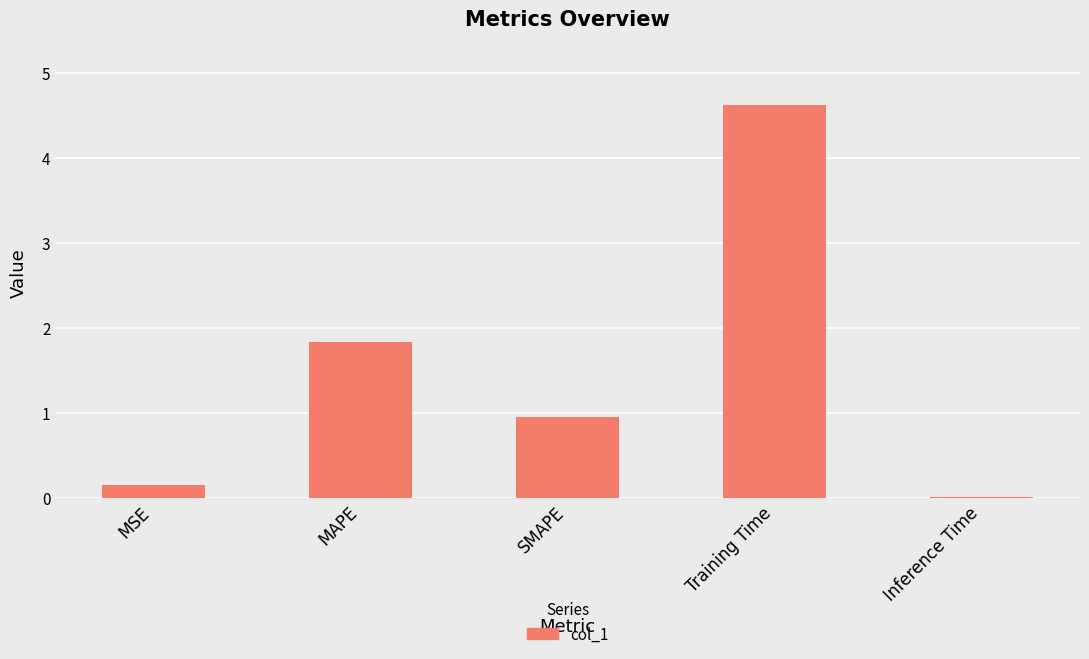

Which has a higher value, MSE or Inference Time?

MSE